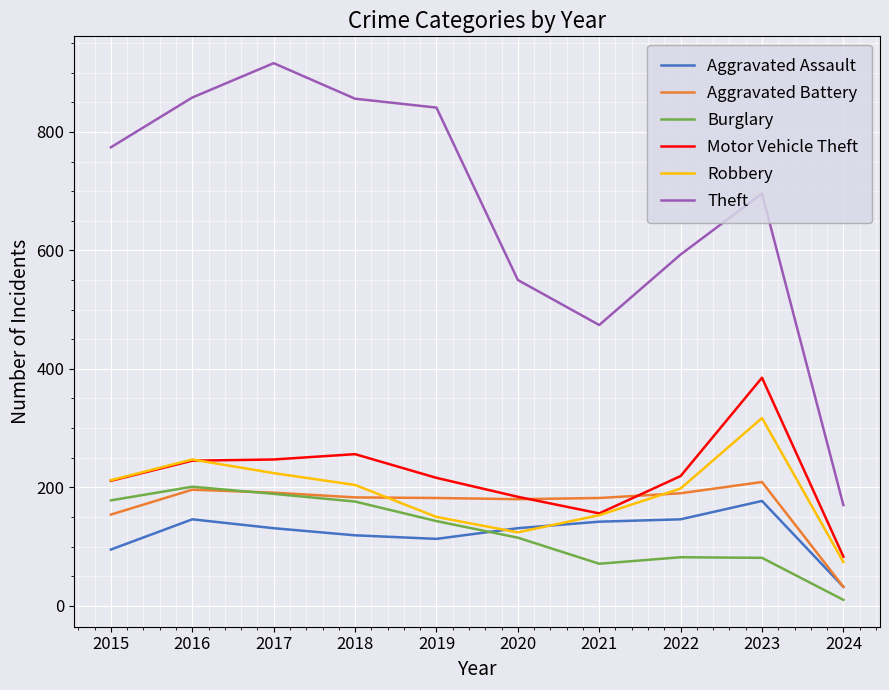

What are all the series names shown in the legend?

Aggravated Assault, Aggravated Battery, Burglary, Motor Vehicle Theft, Robbery, Theft